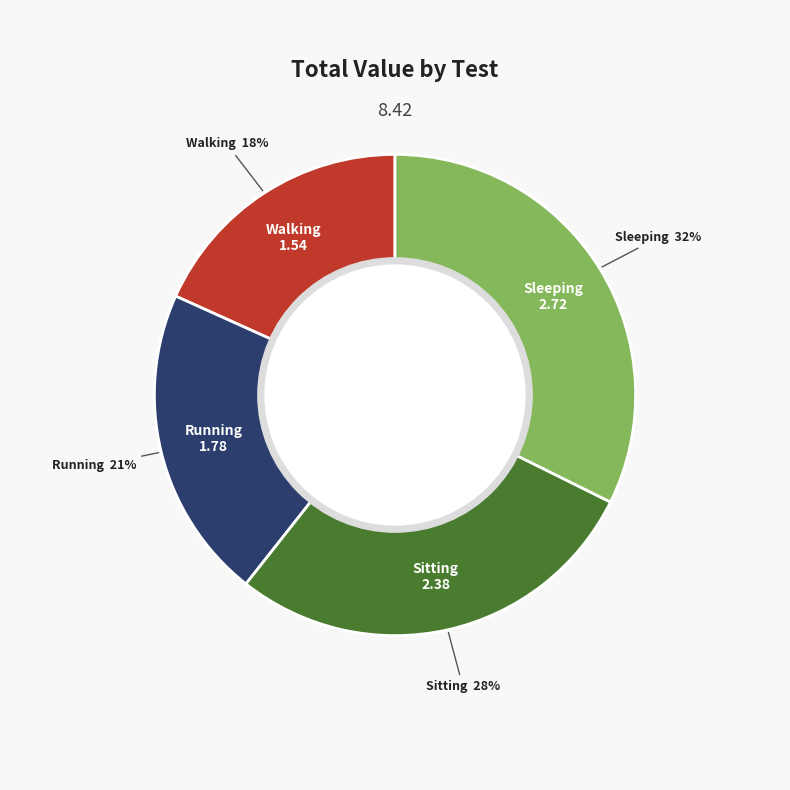

To the nearest percent, what is the average slice percentage?

25%